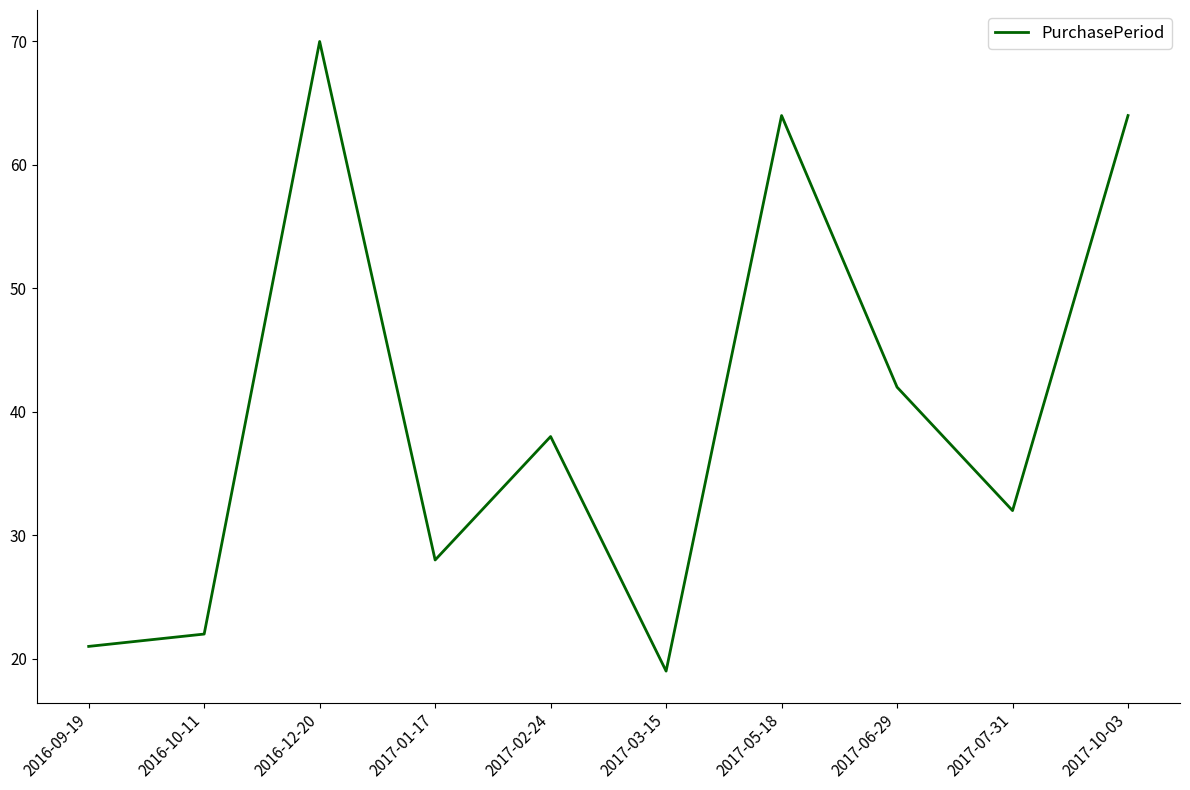

What is the change in value from 2016-09-19 to 2017-02-24?

+17